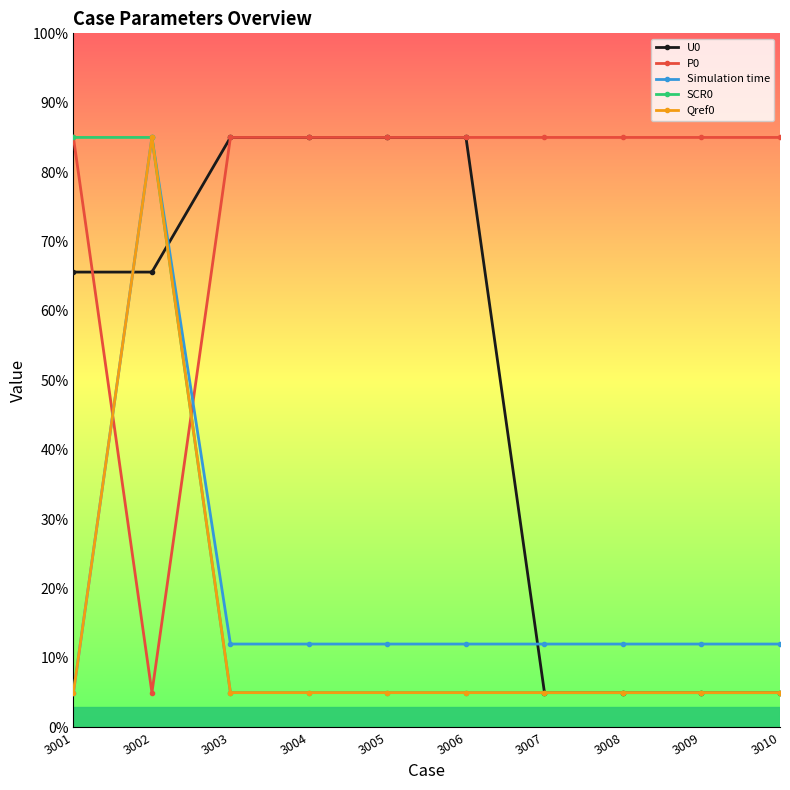

How many data points does each series have?

10